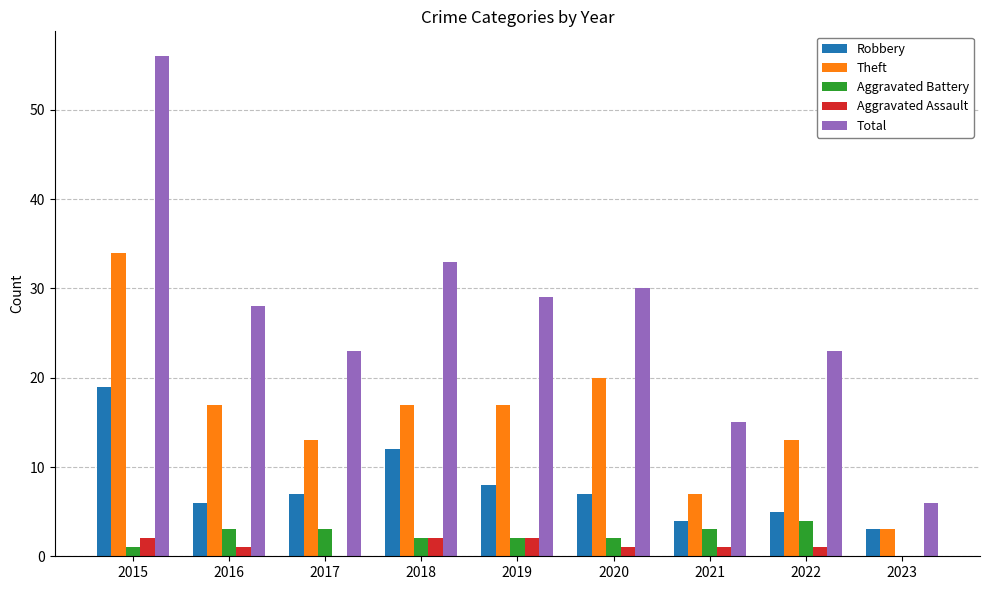

Reading right to left, list all the values displayed in this chart.

Robbery: 2023=3	2022=5	2021=4	2020=7	2019=8	2018=12	2017=7	2016=6	2015=19
Theft: 2023=3	2022=13	2021=7	2020=20	2019=17	2018=17	2017=13	2016=17	2015=34
Aggravated Battery: 2023=0	2022=4	2021=3	2020=2	2019=2	2018=2	2017=3	2016=3	2015=1
Aggravated Assault: 2023=0	2022=1	2021=1	2020=1	2019=2	2018=2	2017=0	2016=1	2015=2
Total: 2023=6	2022=23	2021=15	2020=30	2019=29	2018=33	2017=23	2016=28	2015=56